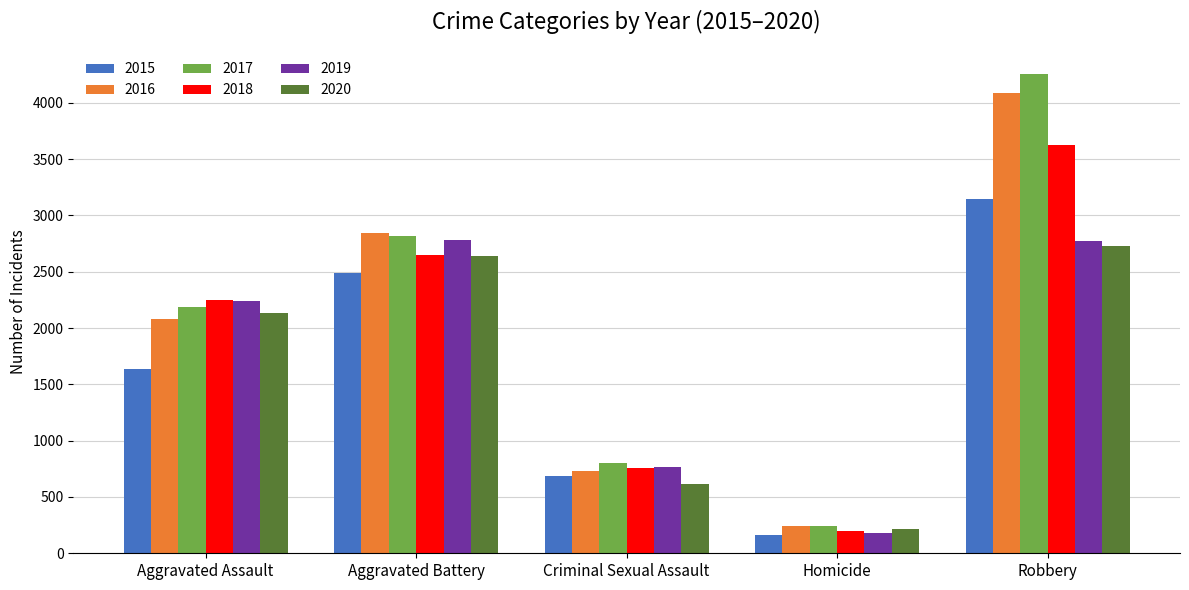

What is the smallest value displayed?

158